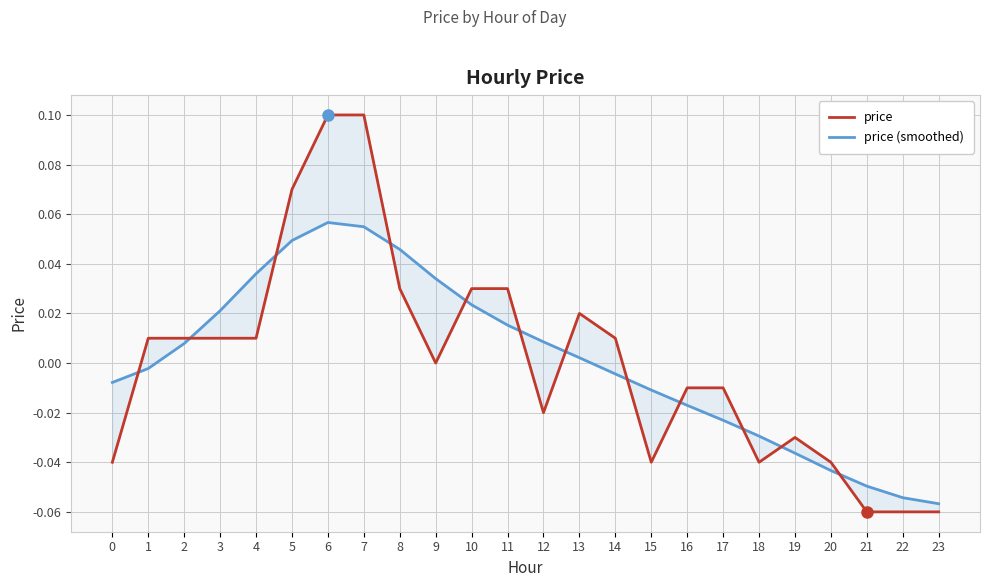

What are all the series names shown in the legend?

price, price (smoothed)